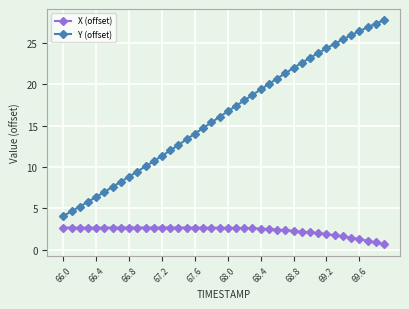

Which series has the widest spread of values?

Y (offset)